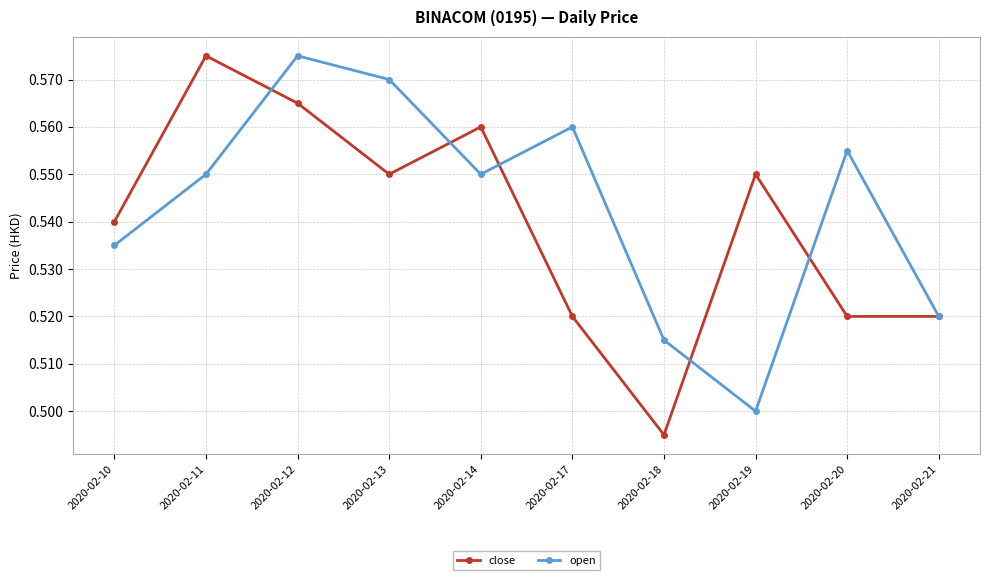

Which series has the largest range (max minus min)?

close